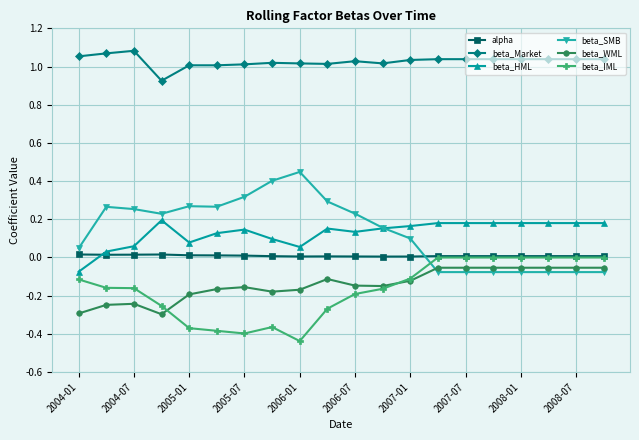

Count the number of data series in this chart.

6